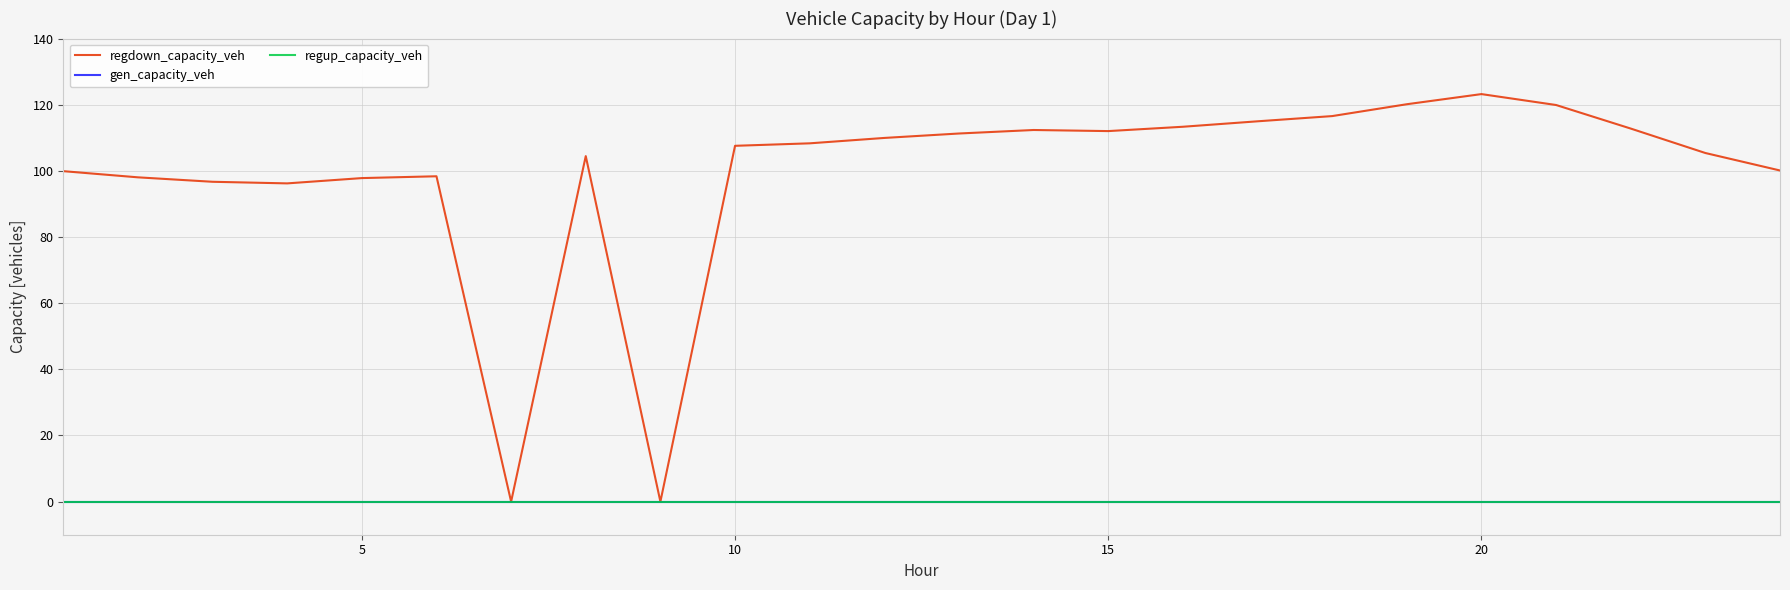

Does the chart have visible grid lines?

Yes